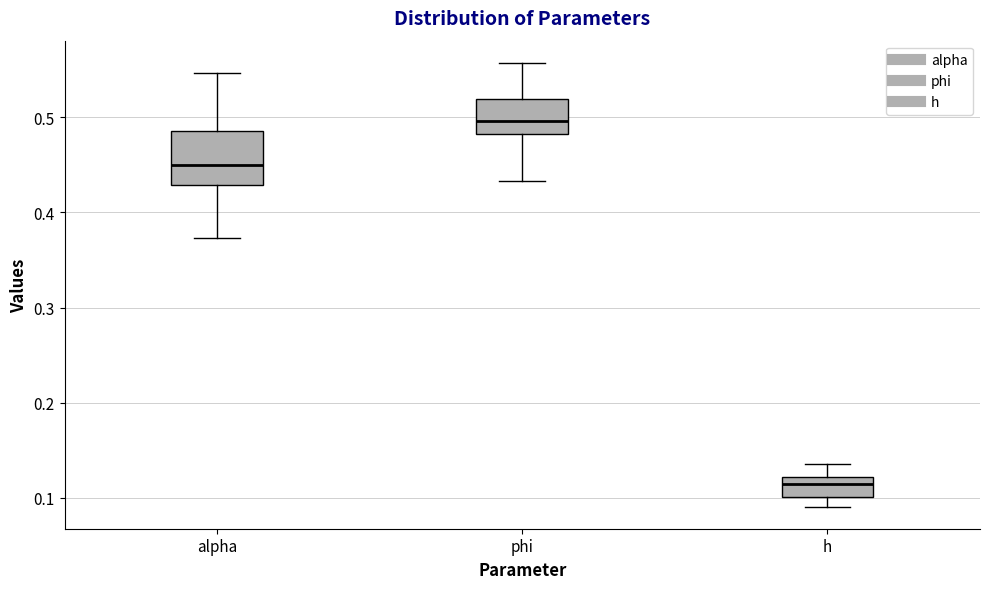

Reading left to right, transcribe this box plot: for each box, give where its median line is, the range the box spans, and where its two whiskers end, as read against the y-axis. The values are not printed on the chart, so give them approximately, as read against the axis.

alpha: median 0.45, box 0.43 to 0.49, whiskers 0.37 to 0.55
phi: median 0.50, box 0.48 to 0.52, whiskers 0.43 to 0.56
h: median 0.11, box 0.10 to 0.12, whiskers 0.09 to 0.14